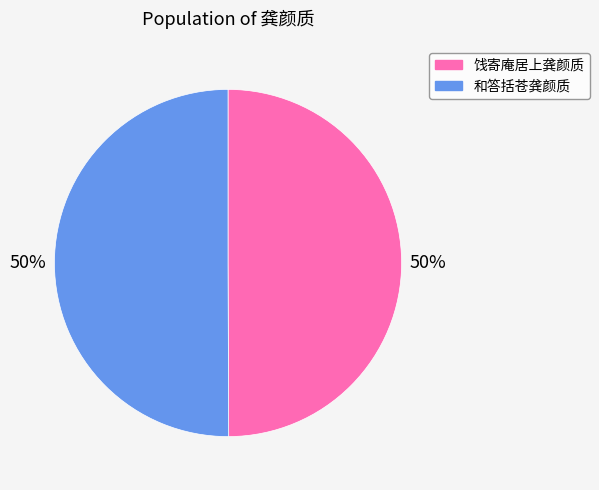

To the nearest percent, what percentage of the pie is 和答括苍龚颜质?

50%